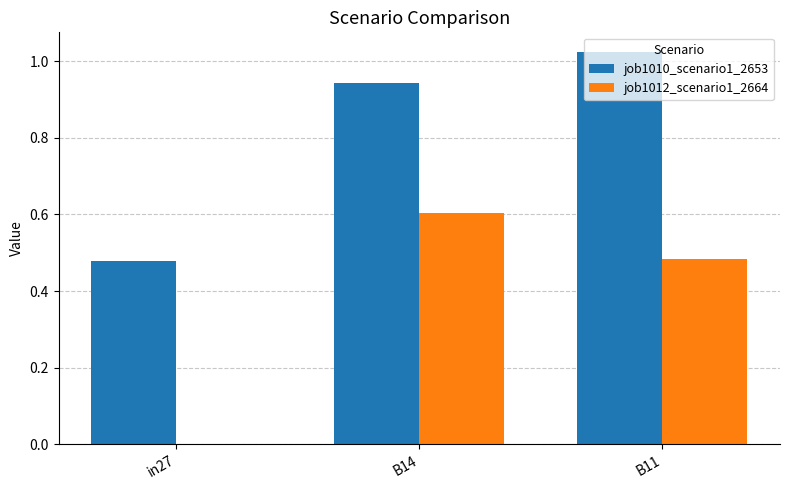

Count the job1012_scenario1_2664 values in the range 0 to 1.

3